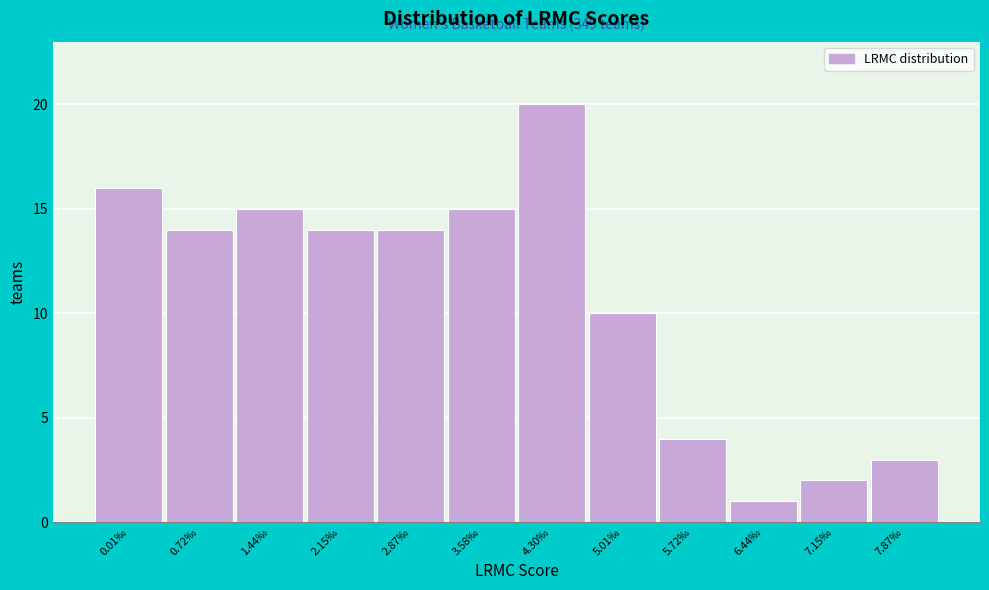

Reading left to right, extract all data points from this chart.

0.01‰=16	0.72‰=14	1.44‰=15	2.15‰=14	2.87‰=14	3.58‰=15	4.30‰=20	5.01‰=10	5.72‰=4	6.44‰=1	7.15‰=2	7.87‰=3